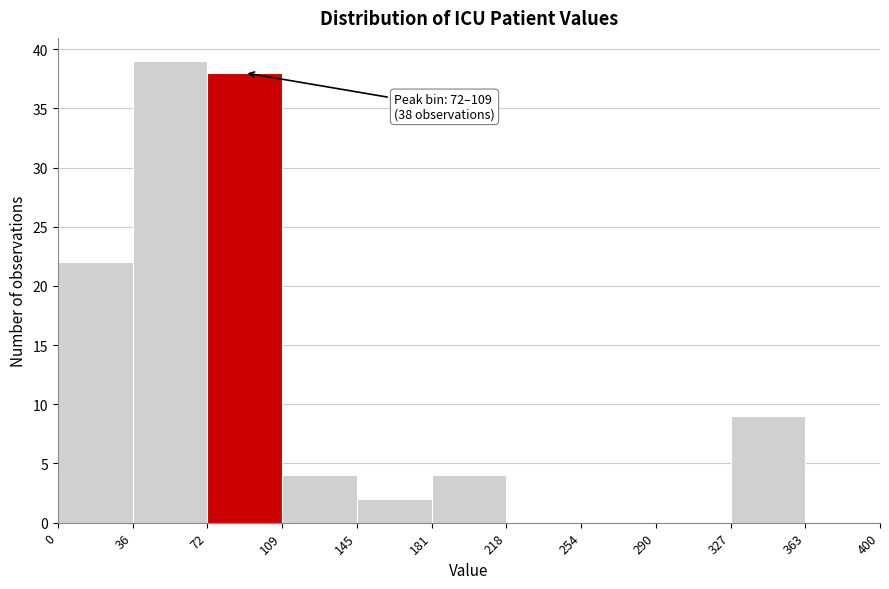

Which range on the x-axis has the tallest bar?

36 to 72